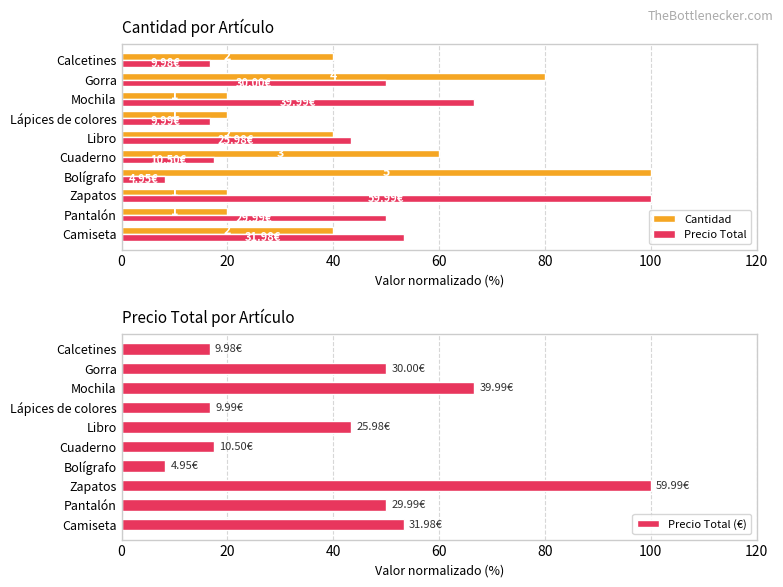

What is the sum of all Precio Total (€) values?

422.3